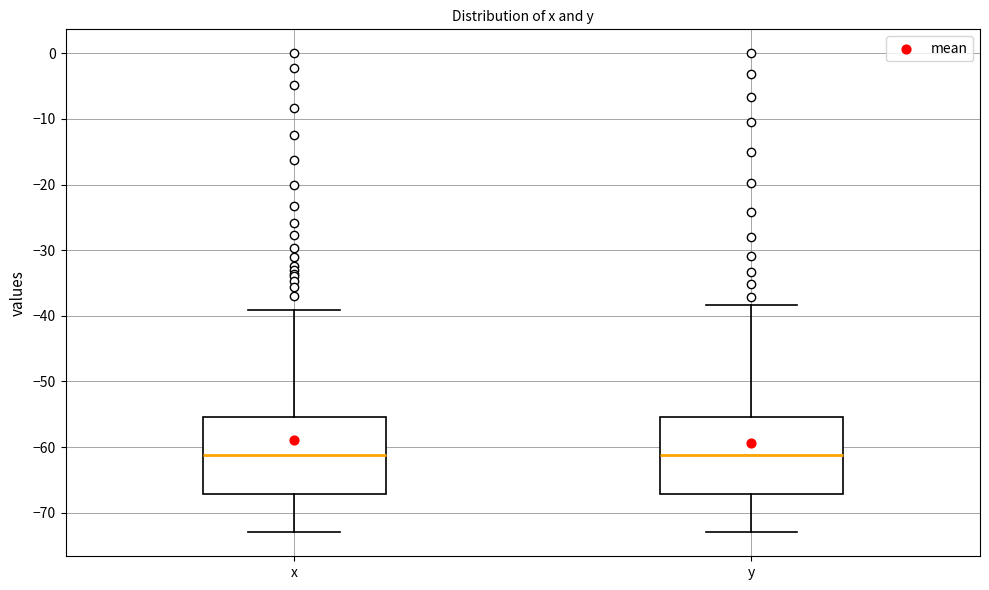

Reading left to right, transcribe this box plot: for each box, give where its median line is, the range the box spans, and where its two whiskers end, as read against the y-axis. The values are not printed on the chart, so give them approximately, as read against the axis.

x: median -61, box -67 to -55, whiskers -73 to -39
y: median -61, box -67 to -55, whiskers -73 to -38